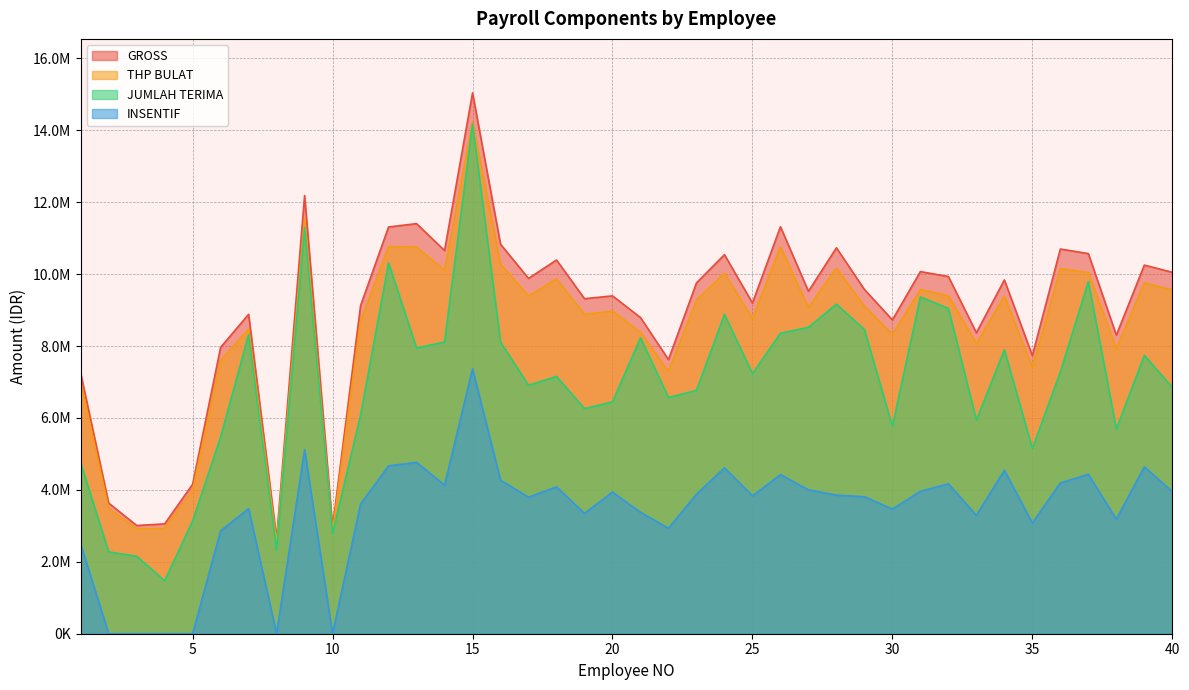

The value of INSENTIF at 1 is 2495684. True or false?

True